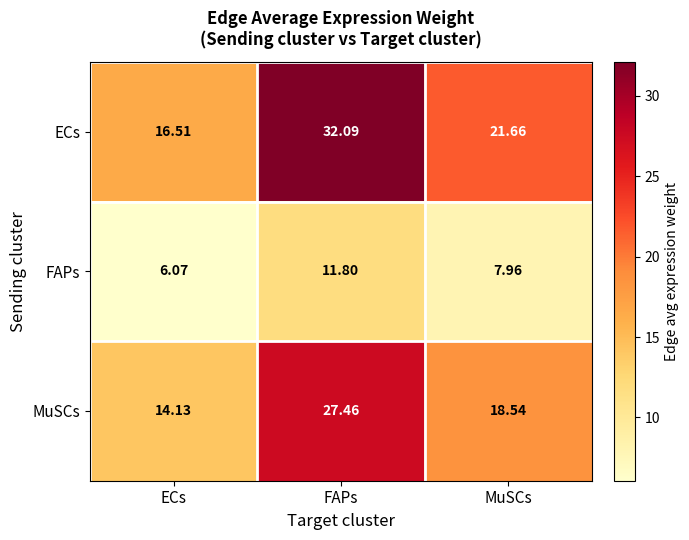

Which series has the largest total across all categories?

ECs